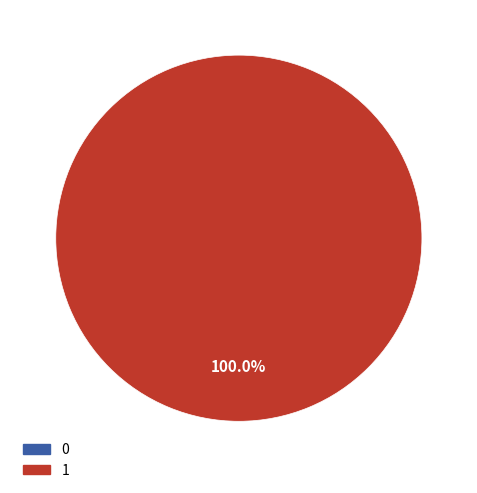

What is the change in value from 0 to 1?

+1